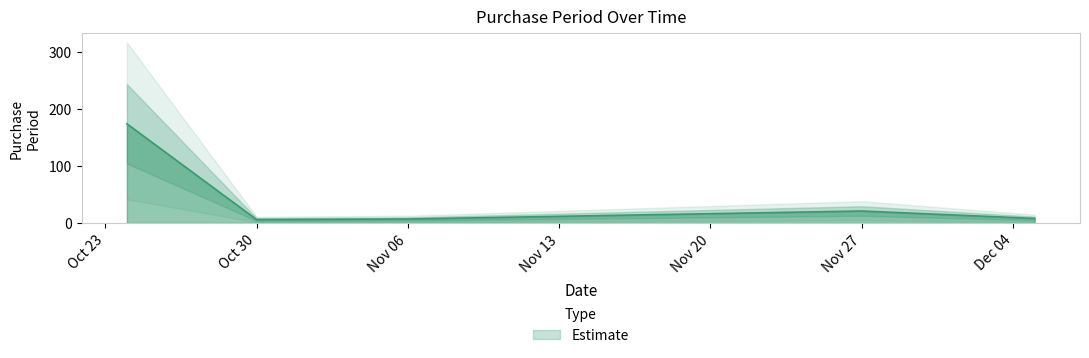

At which category does the data reach its first local peak?

Nov 27